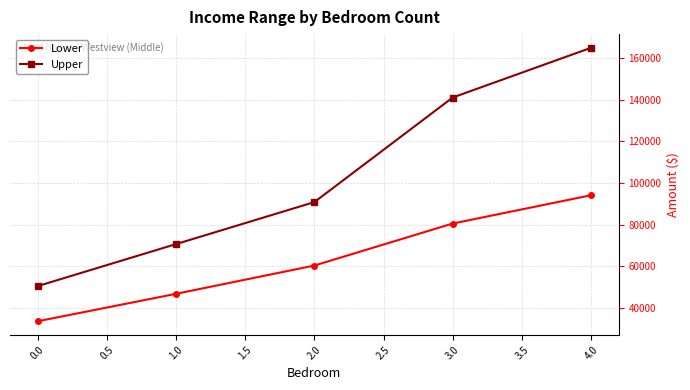

At how many categories does at least one series exceed 127898?

2